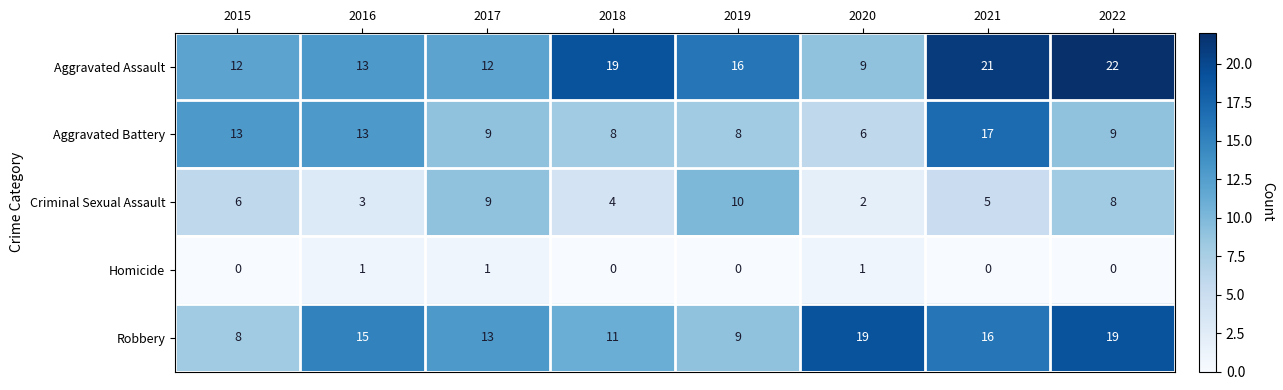

What is the highest value of the Criminal Sexual Assault series?

10